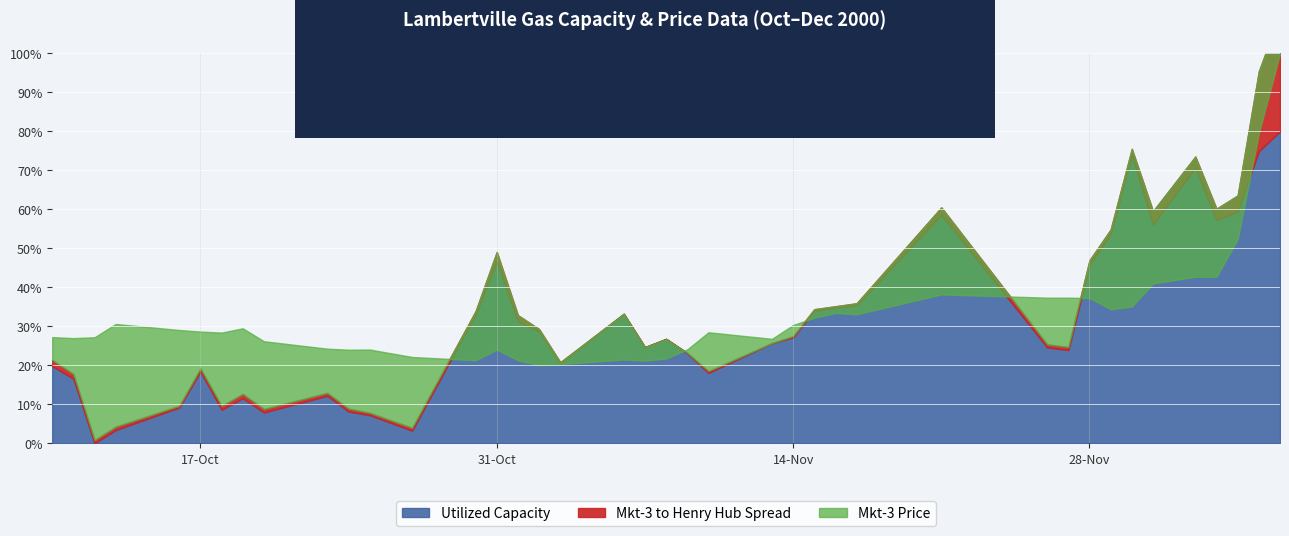

List the labels in order of Mkt-3 to Henry Hub Spread value, largest first.

2000-12-07, 2000-12-06, 2000-12-05, 2000-12-01, 2000-12-03, 2000-12-04, 2000-10-31, 2000-11-21, 2000-11-01, 2000-10-10, 2000-11-30, 2000-10-11, 2000-11-28, 2000-11-29, 2000-10-19, 2000-10-18, 2000-10-20, 2000-10-12, 2000-10-13, 2000-10-30, 2000-11-26, 2000-11-27, 2000-10-17, 2000-10-23, 2000-10-24, 2000-10-27, 2000-10-25, 2000-11-02, 2000-11-10, 2000-11-17, 2000-10-16, 2000-11-15, 2000-11-16, 2000-11-14, 2000-11-03, 2000-11-09, 2000-11-06, 2000-11-07, 2000-11-08, 2000-11-13